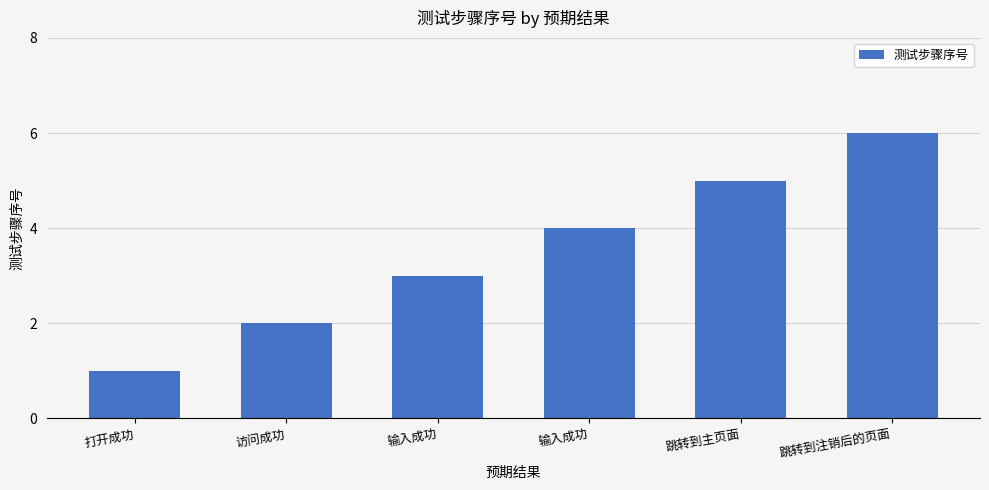

How many bars are there in total?

6